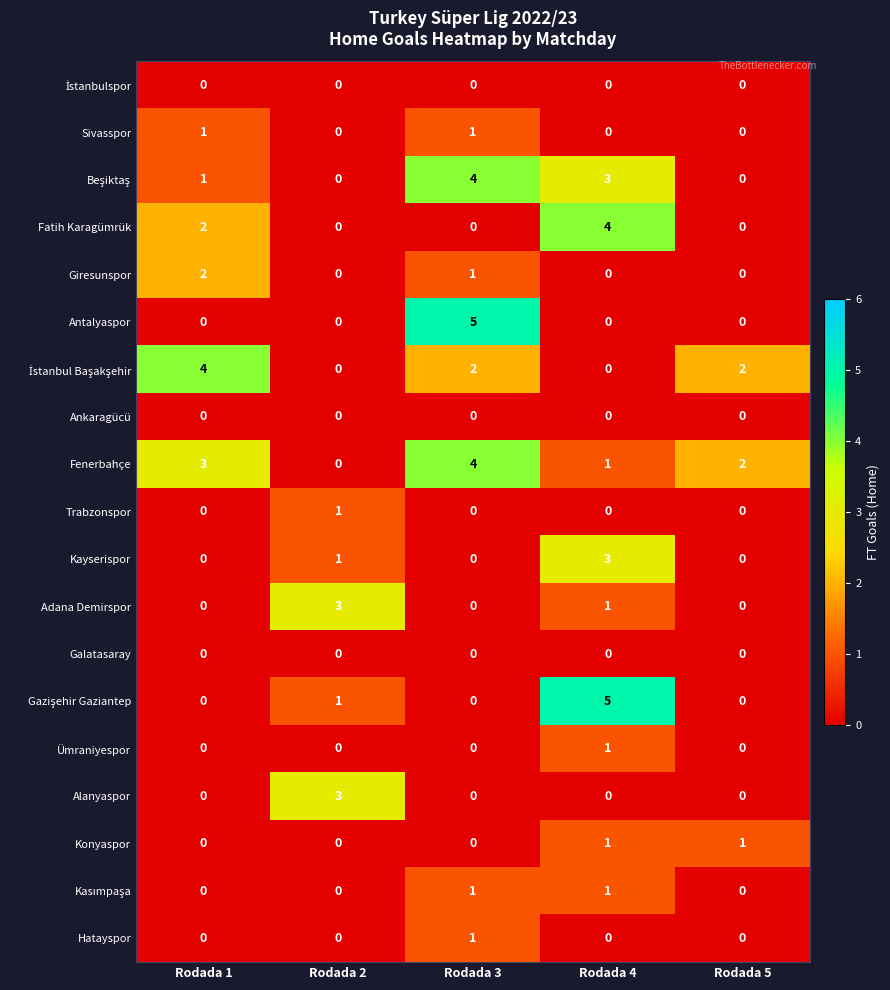

The value of Trabzonspor at Rodada 1 is 0. True or false?

True